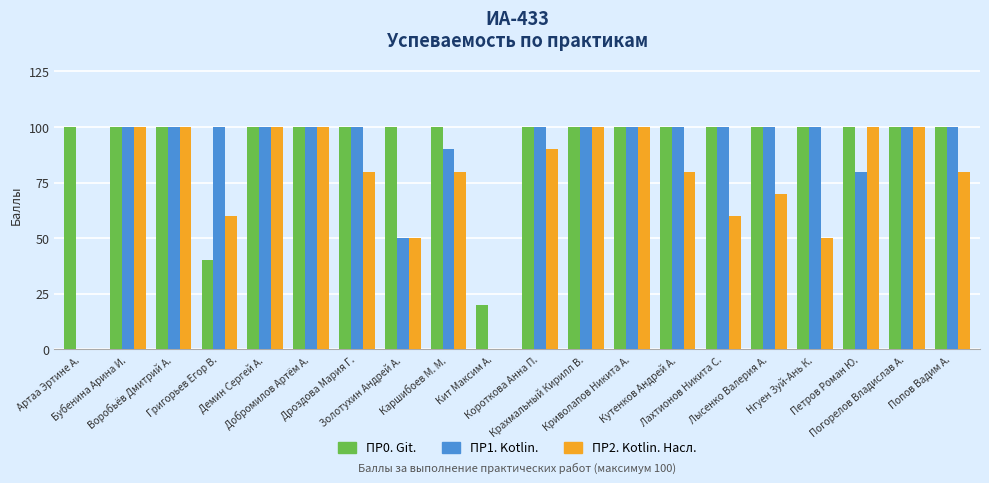

Are the bars horizontal?

No